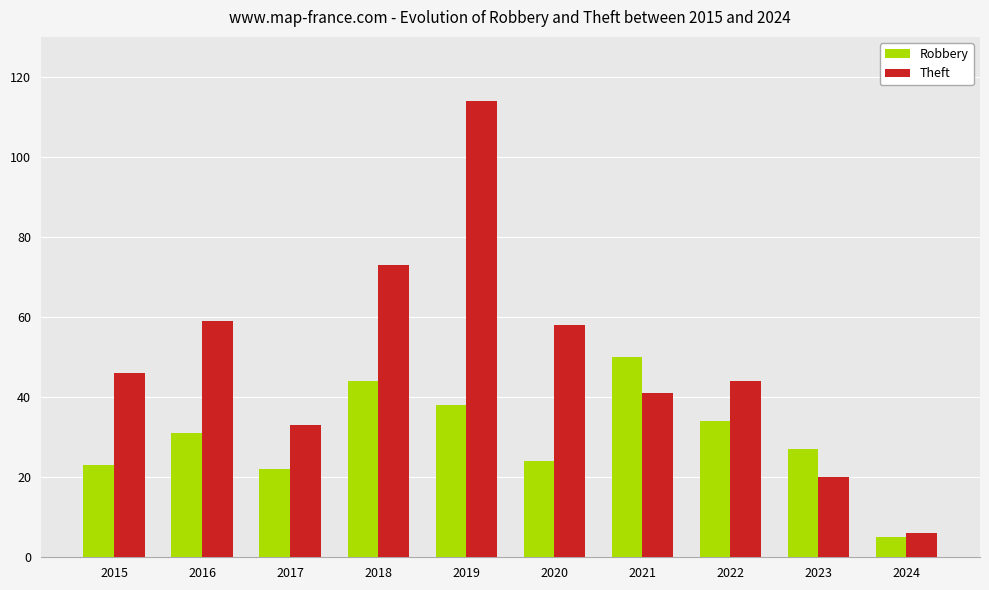

What is the difference between the highest and lowest values at 2022?

10